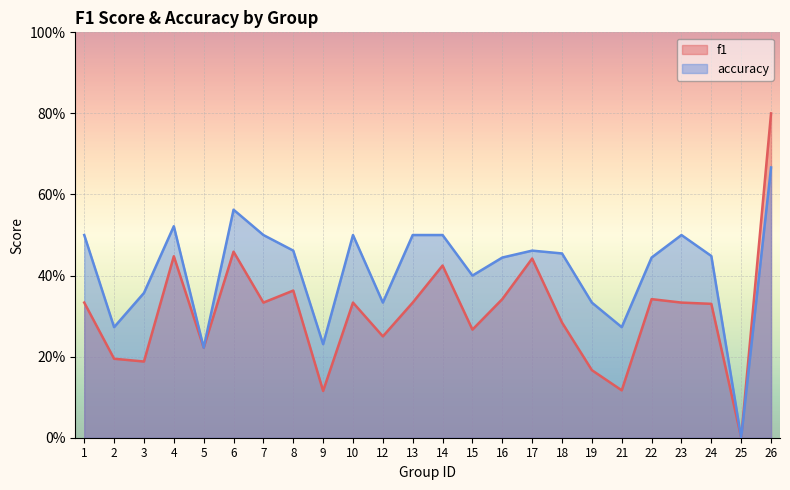

True or false: accuracy has more than 0 points higher than both neighbors.

True